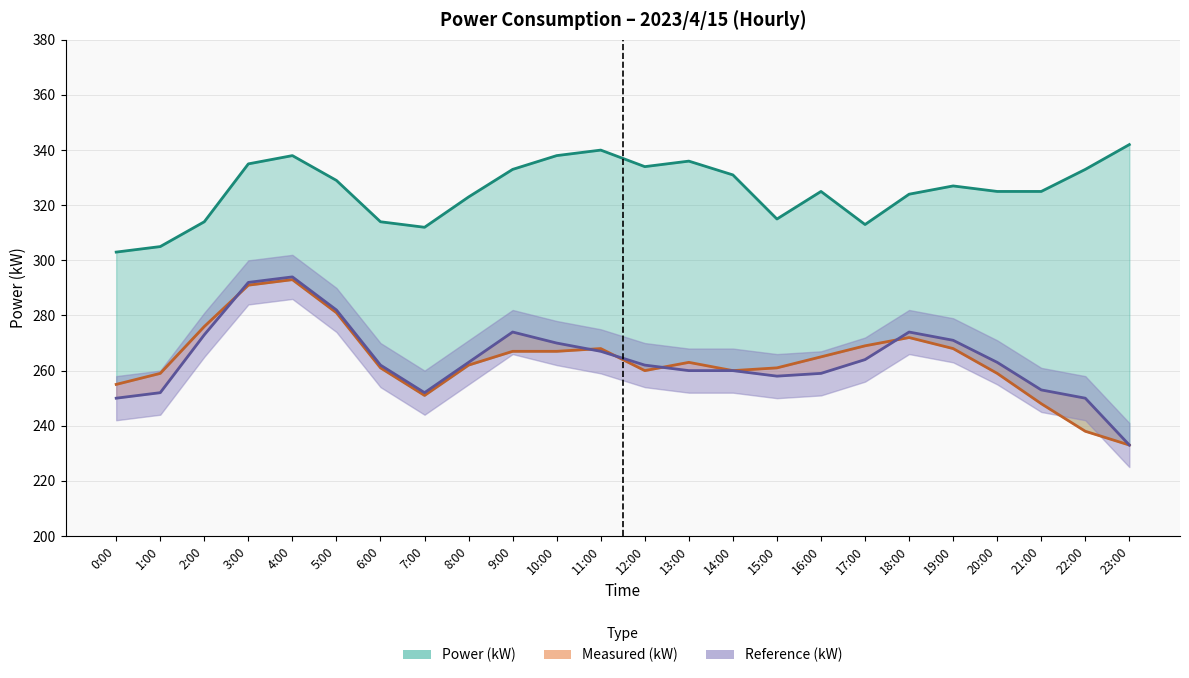

What is the average value of the Reference (kW) series?

264